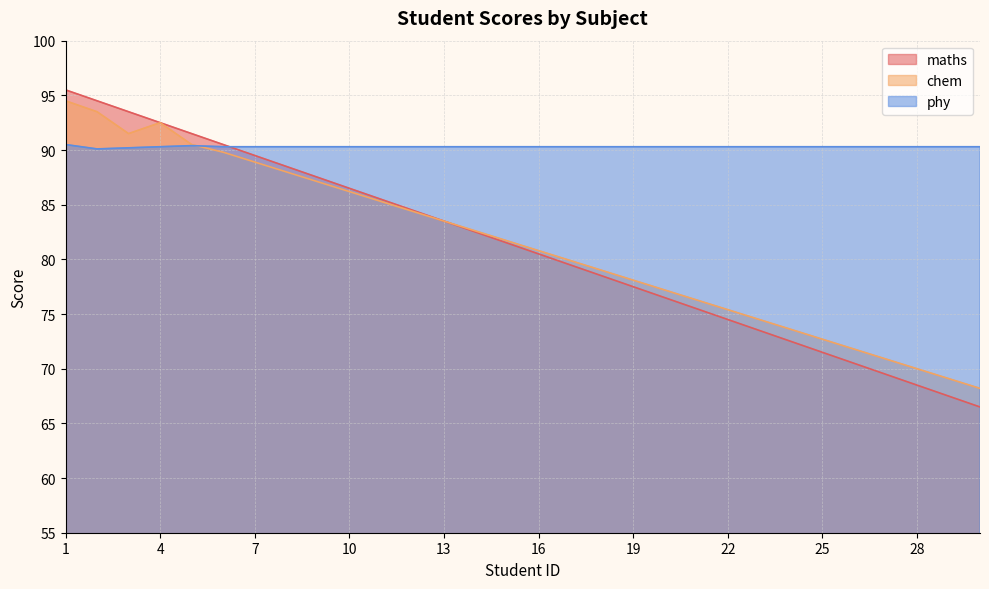

At which category is the sum across all series the highest?

1